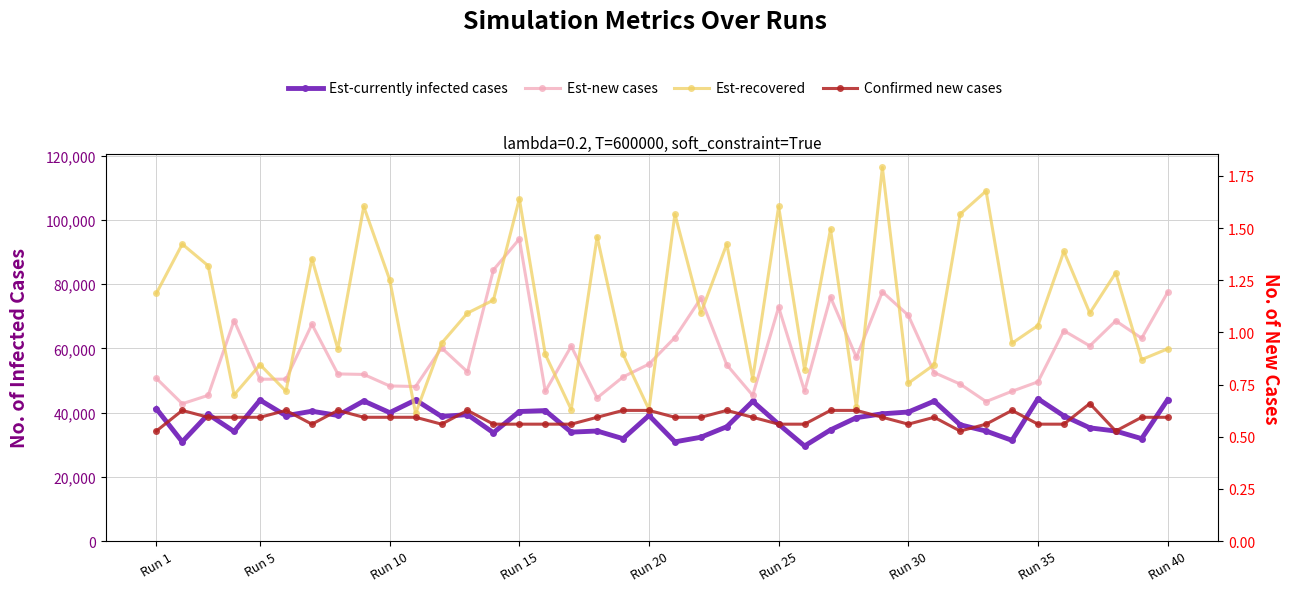

Where does the Est-currently infected cases series first go above 38999?

Run 1